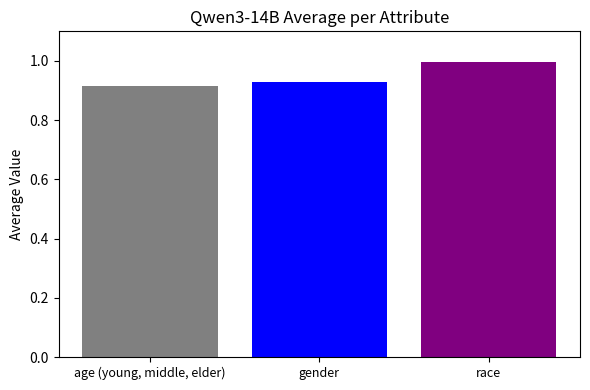

What is the sum of the values at race and age (young, middle, elder)?

1.9